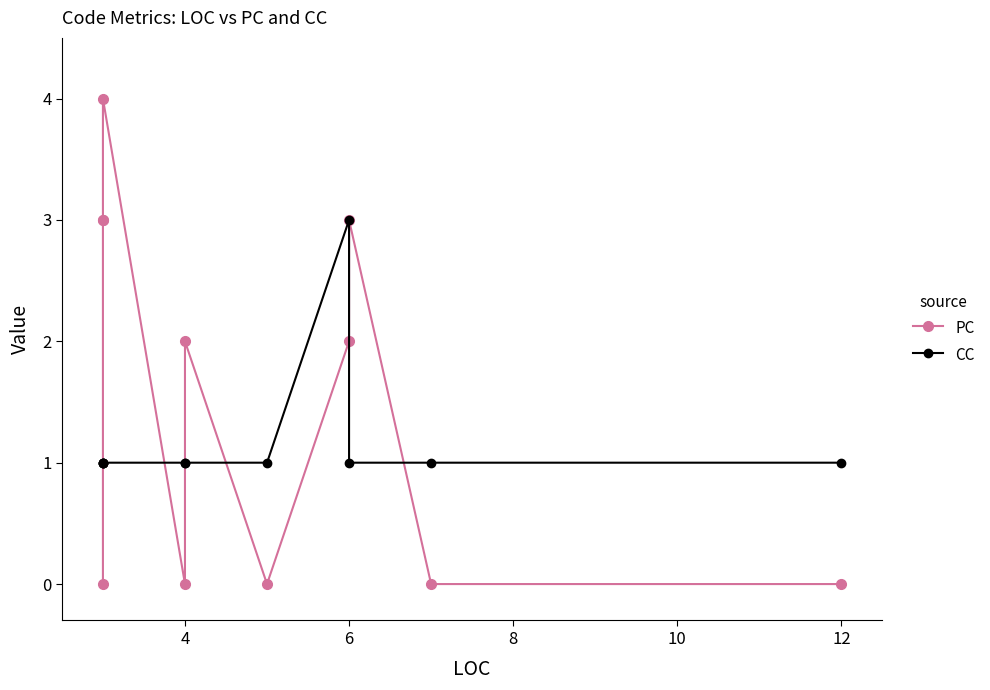

How many data points does each series have?

11